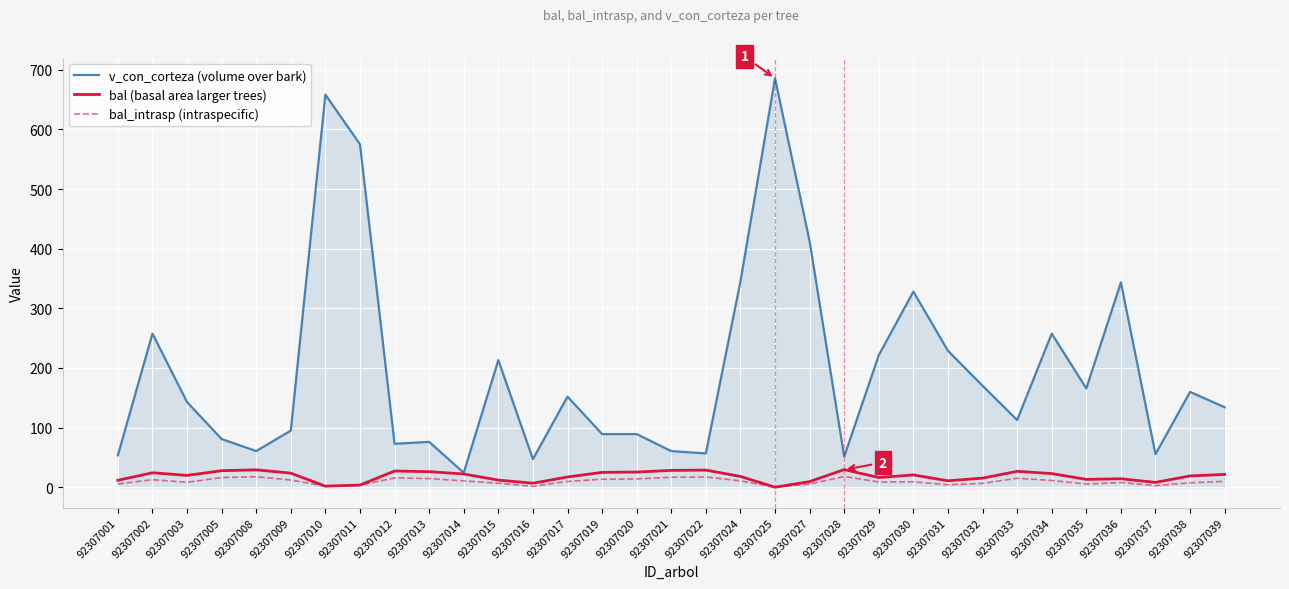

List the series in order of their peak value, lowest first.

bal_intrasp (intraspecific), bal (basal area larger trees), v_con_corteza (volume over bark)